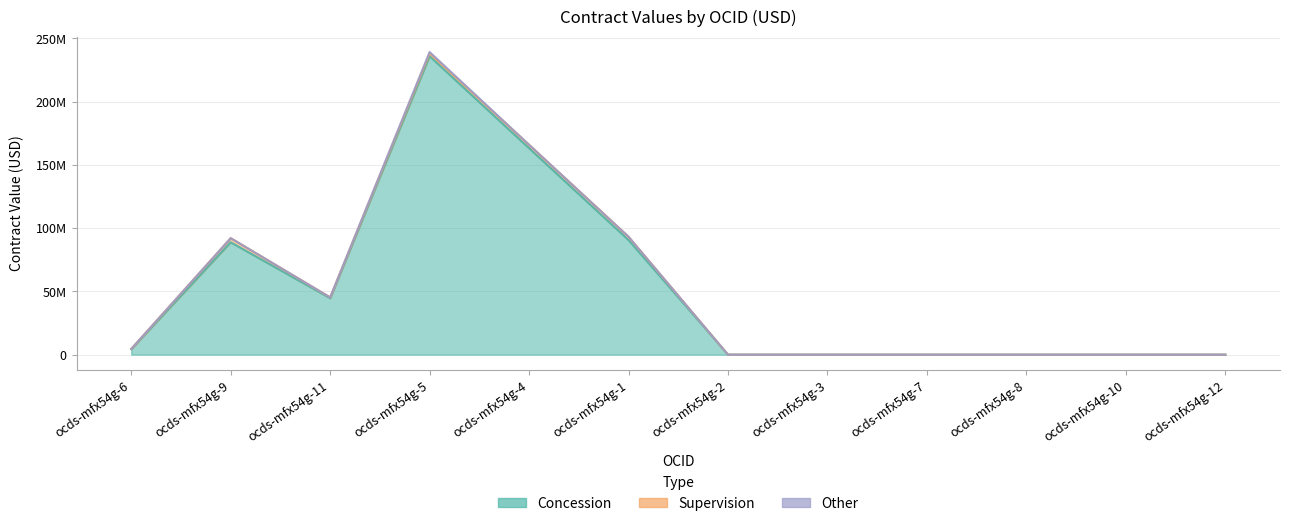

In Concession, how many points are higher than both neighbors (excluding endpoints)?

2